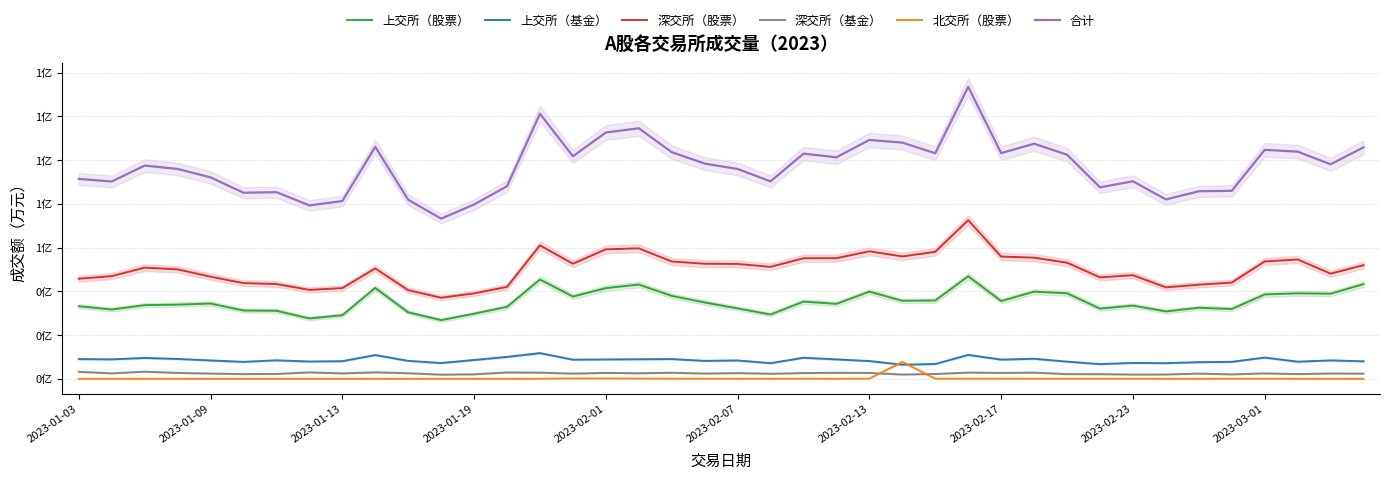

Between 31 and 35, which series saw the biggest shift?

深交所（股票）